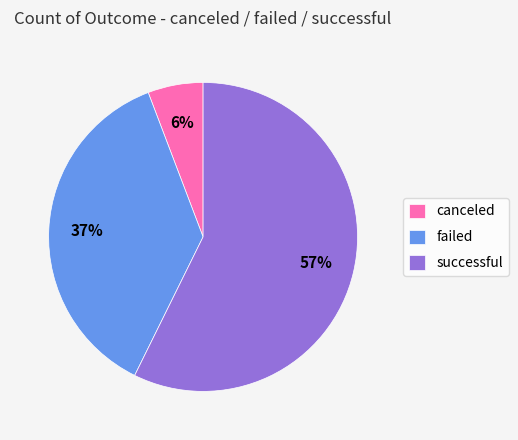

Does any single category account for the majority?

Yes